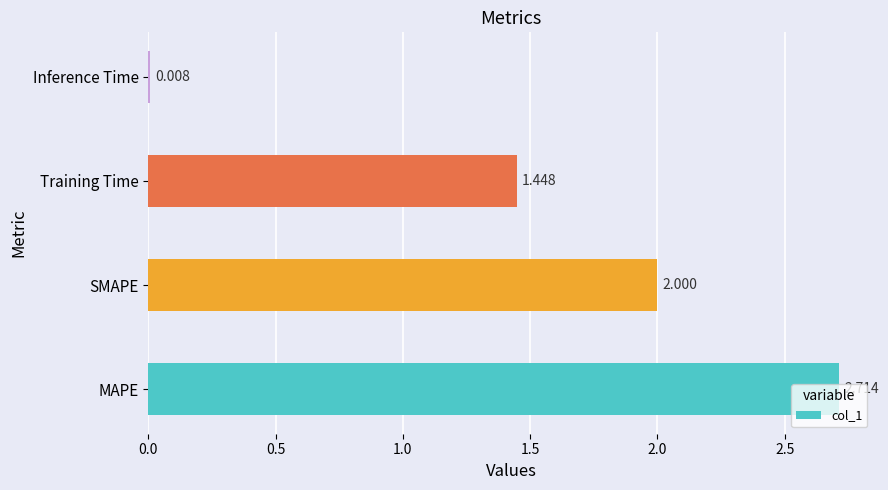

Between Inference Time and SMAPE, which is larger?

SMAPE